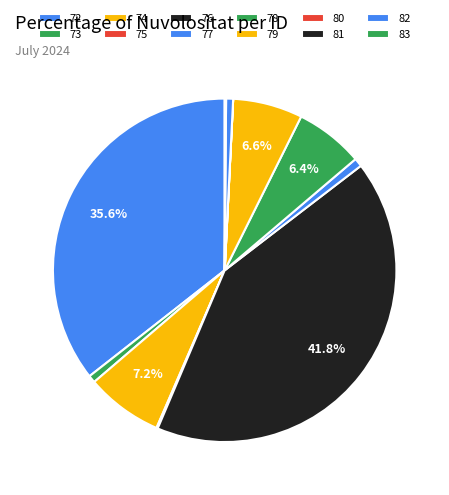

What is the total percentage of 74 and 77?

8.0%